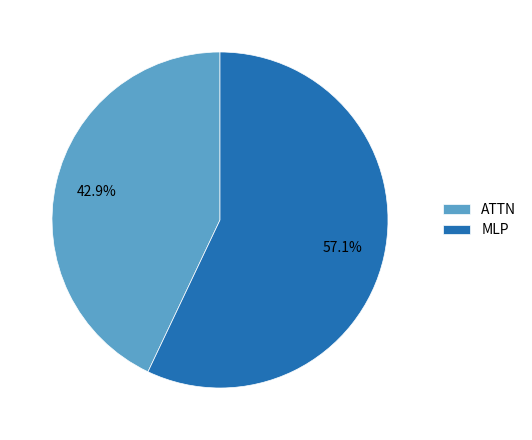

The ATTN slice represents 51% of the pie. True or false?

False